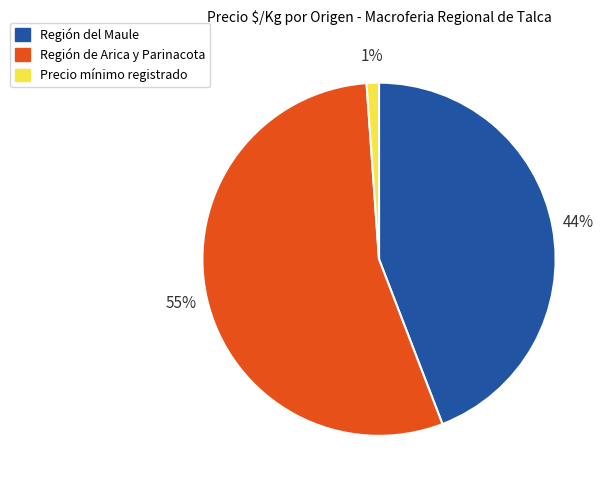

How many segments does this pie chart have?

3